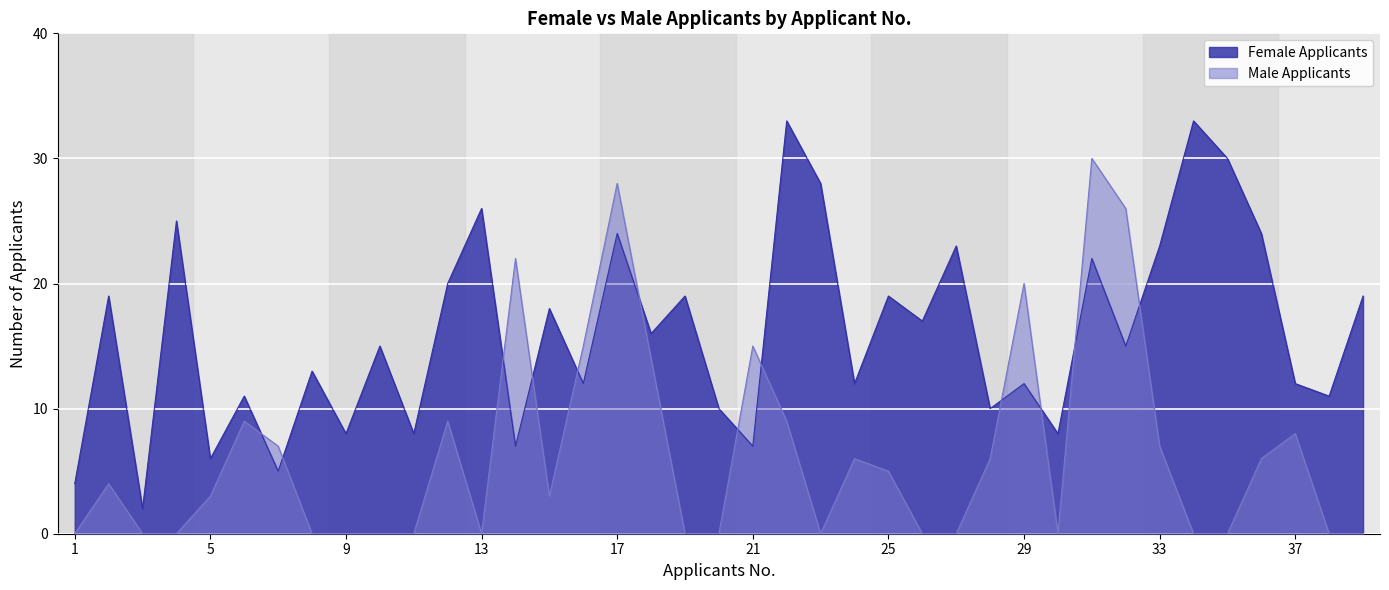

Rank the series by their maximum value, from lowest to highest.

Male Applicants, Female Applicants